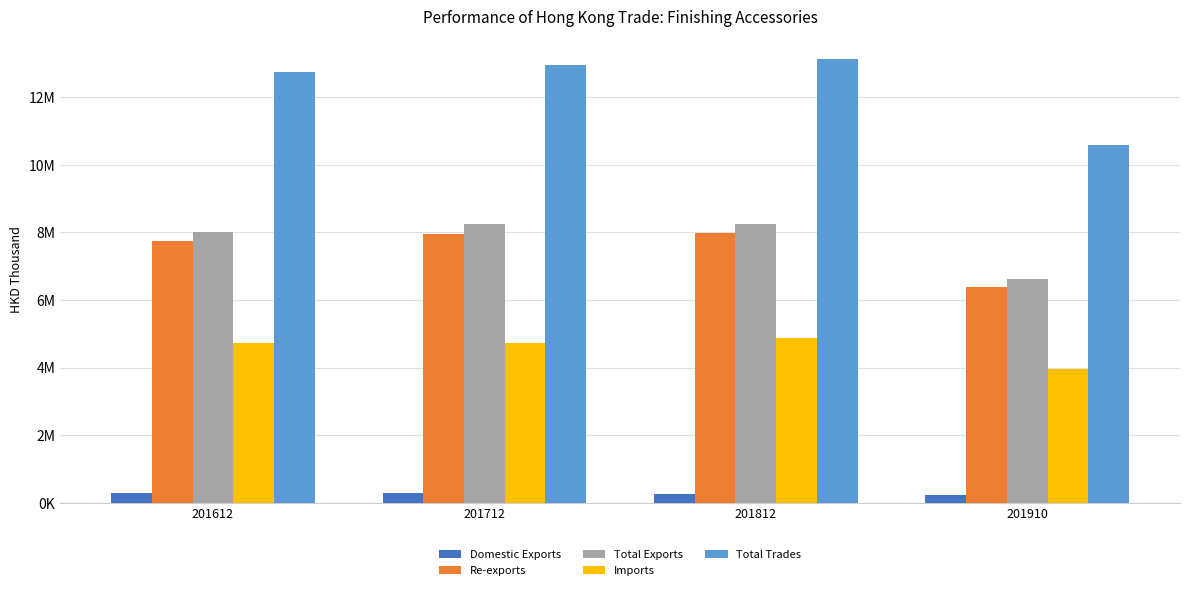

Is the value of Re-exports at 201910 greater than the value of Imports at 201910?

Yes